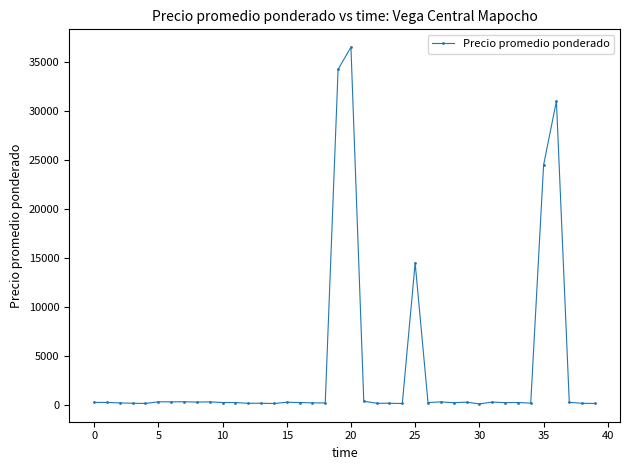

What is the maximum value shown in the chart?

36500